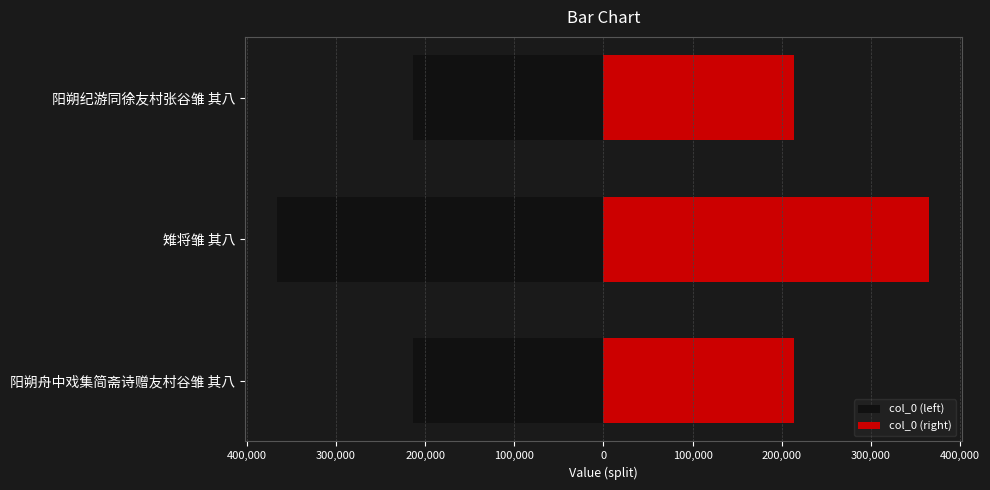

Reading left to right, what are all the values shown in this chart?

col_0 (left): -213448	-365570	-213441
col_0 (right): 213448	365570	213441